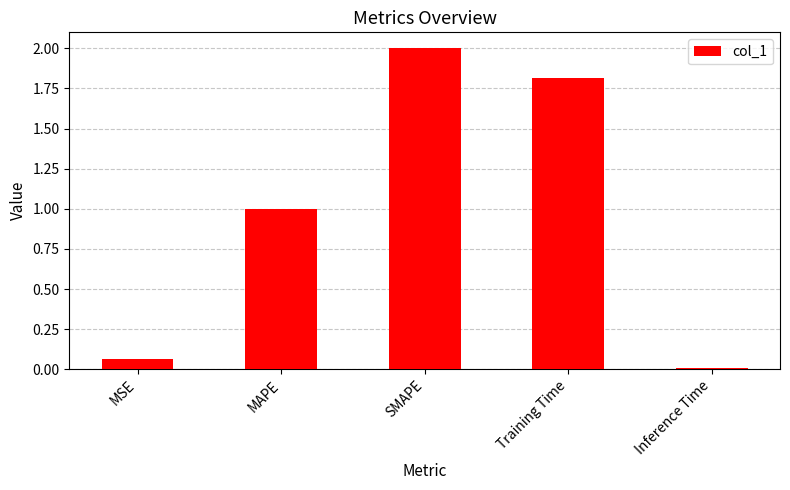

Which has a higher value, SMAPE or Inference Time?

SMAPE